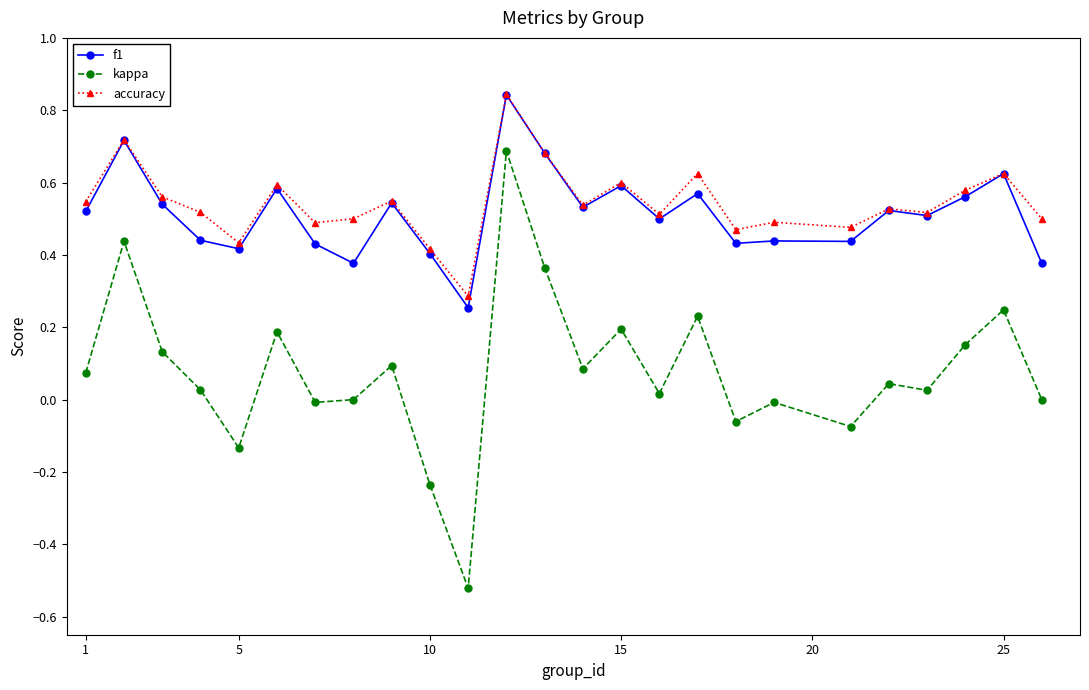

True or false: kappa has more than 2 interior local peaks.

True